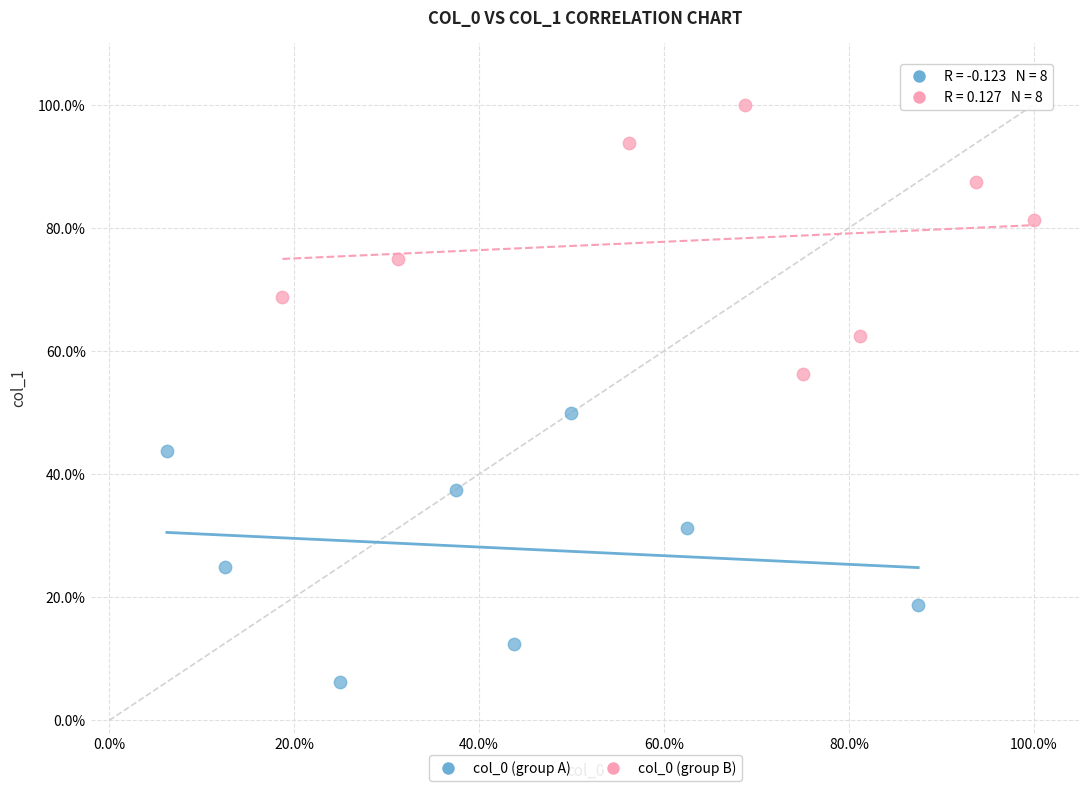

What are all the series names shown in the legend?

col_0 (group A), col_0 (group B)